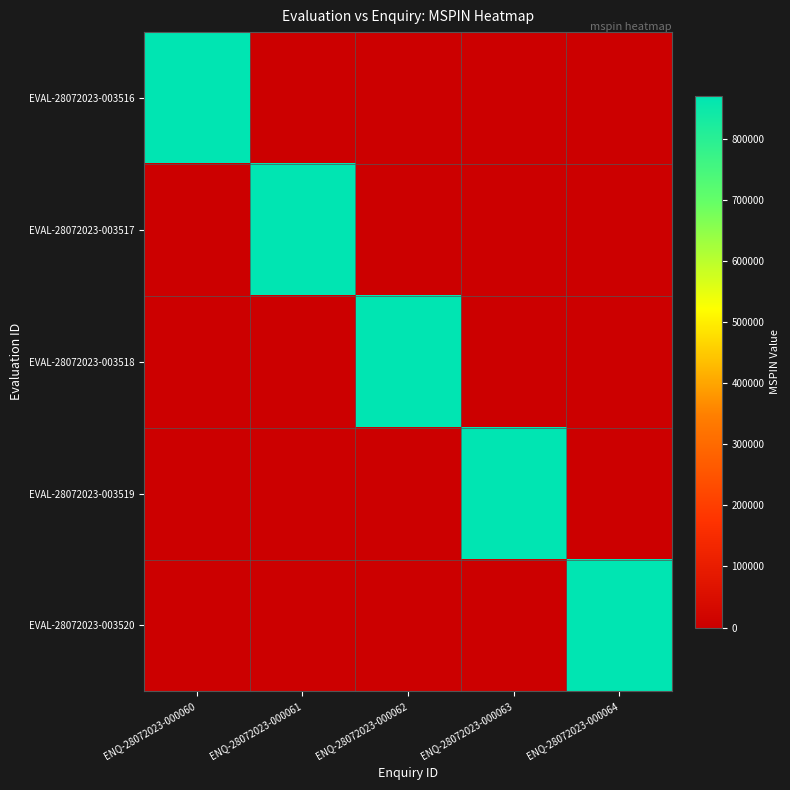

Which series changed the most between ENQ-28072023-000060 and ENQ-28072023-000061?

EVAL-28072023-003516